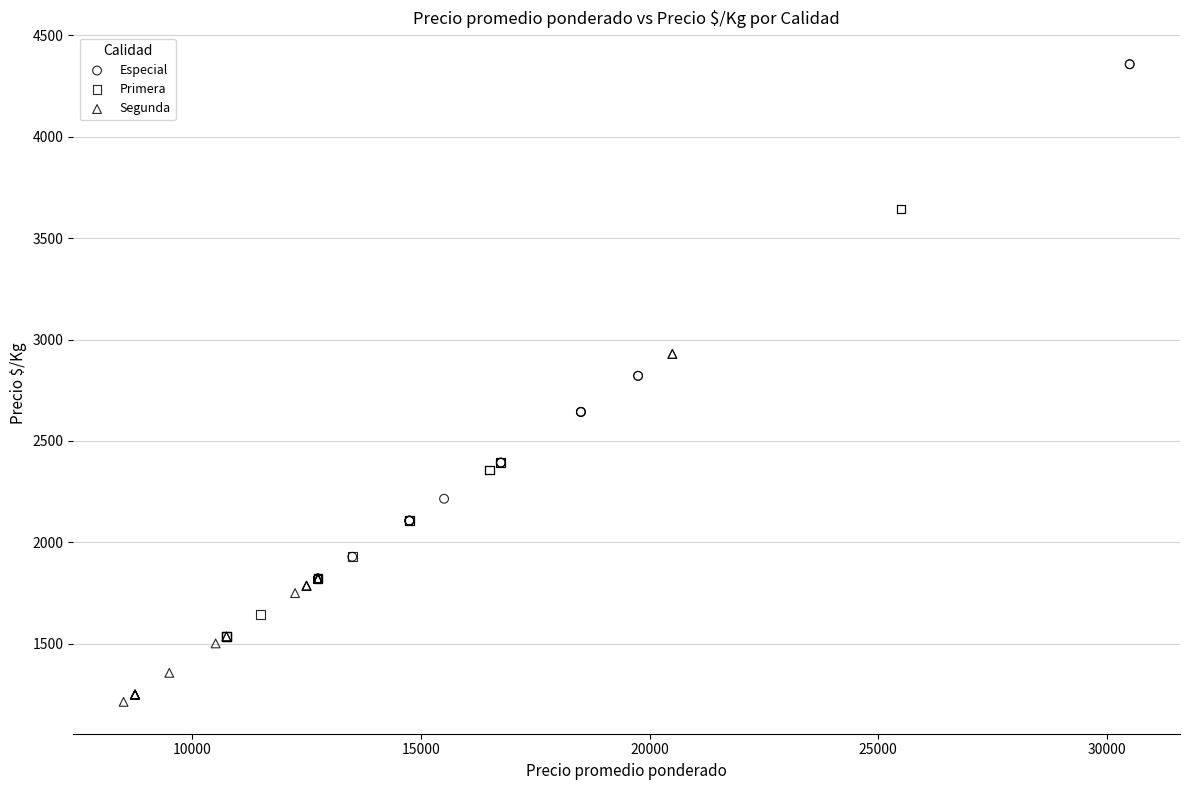

Which series contains the highest Y value?

Especial